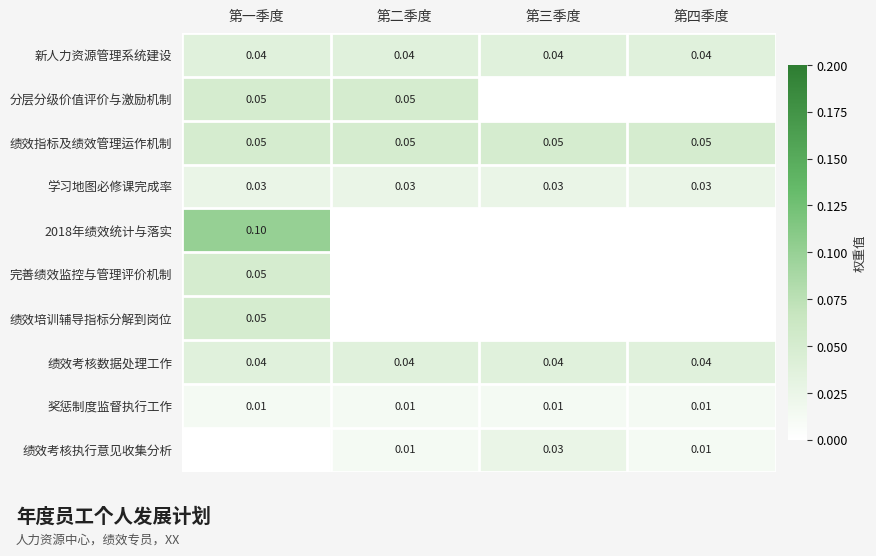

Which series changed the most between 第一季度 and 第三季度?

2018年绩效统计与落实